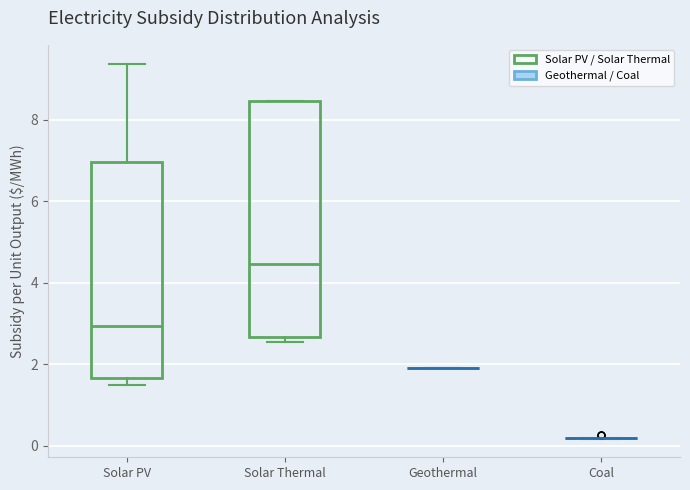

Reading left to right, read every box against the y-axis: the position of its median line, the range the box covers, and the ends of its whiskers. The values are not printed on the chart, so give them approximately, as read against the axis.

Solar PV: median 3.0, box 1.6 to 7.0, whiskers 1.4 to 9.4
Solar Thermal: median 4.4, box 2.6 to 8.4, whiskers 2.6 (just below the box's lower edge) to 8.4
Geothermal: box collapsed to a line at 1.8, whiskers 1.8 to 1.8
Coal: box collapsed to a line at 0.2, whiskers 0.2 to 0.2